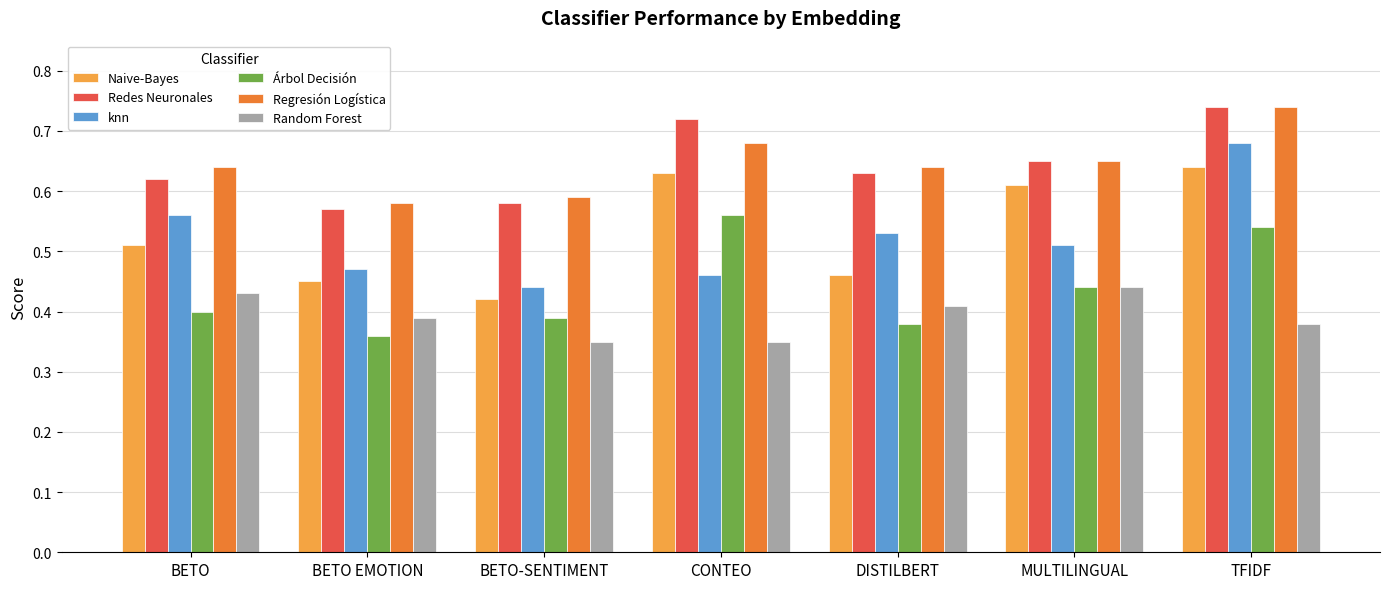

True or false: Random Forest has a value of 0.4 at DISTILBERT.

True